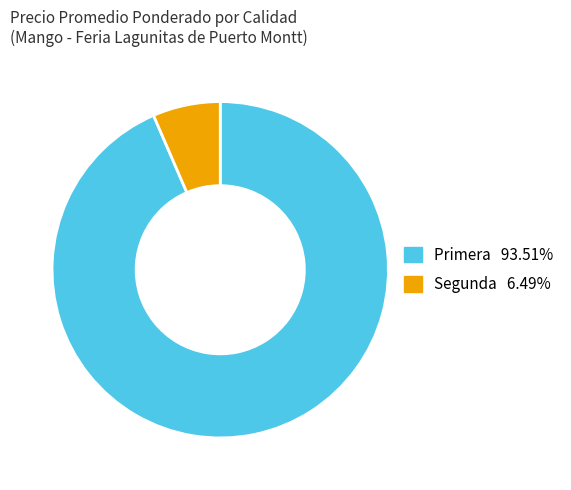

Rank the categories by value from lowest to highest.

Segunda, Primera